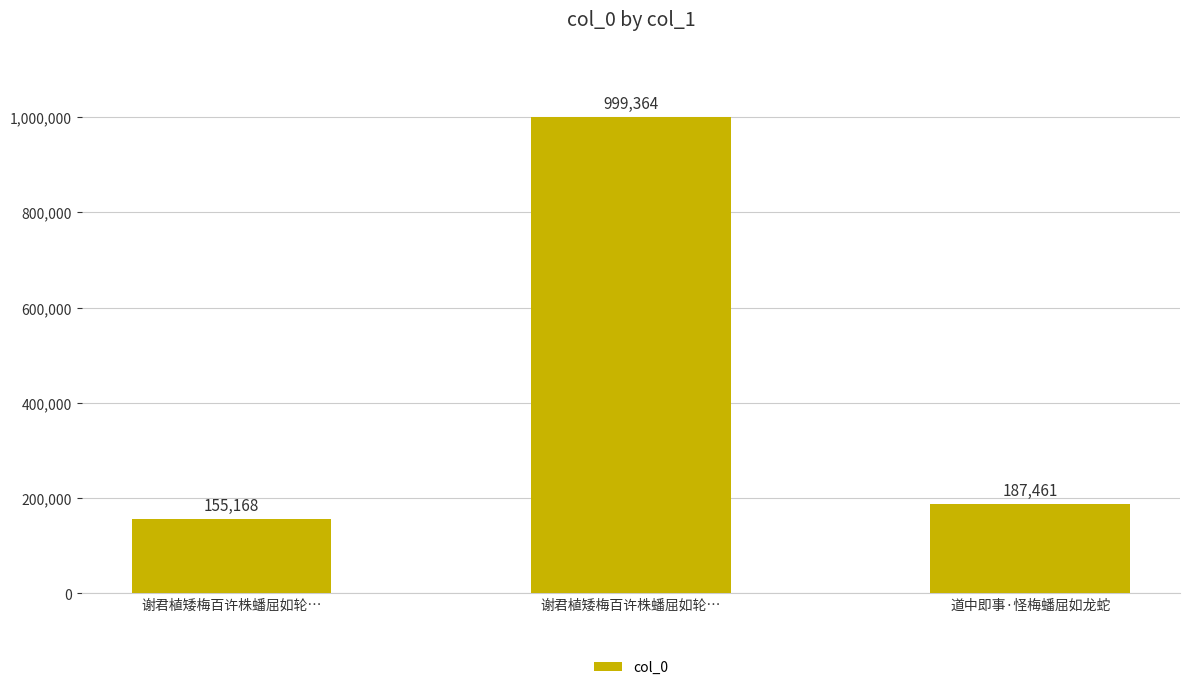

Is it true that the value at 谢君植矮梅百许株蟠屈如轮… is 999364?

True